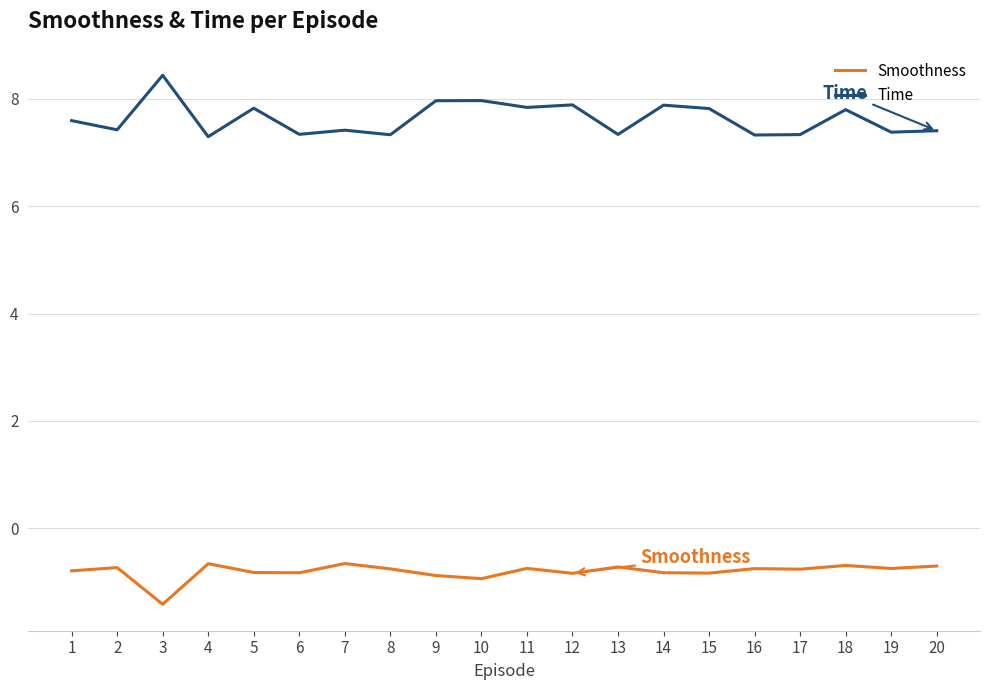

Is the value of Smoothness at 6 greater than the value of Time at 15?

No